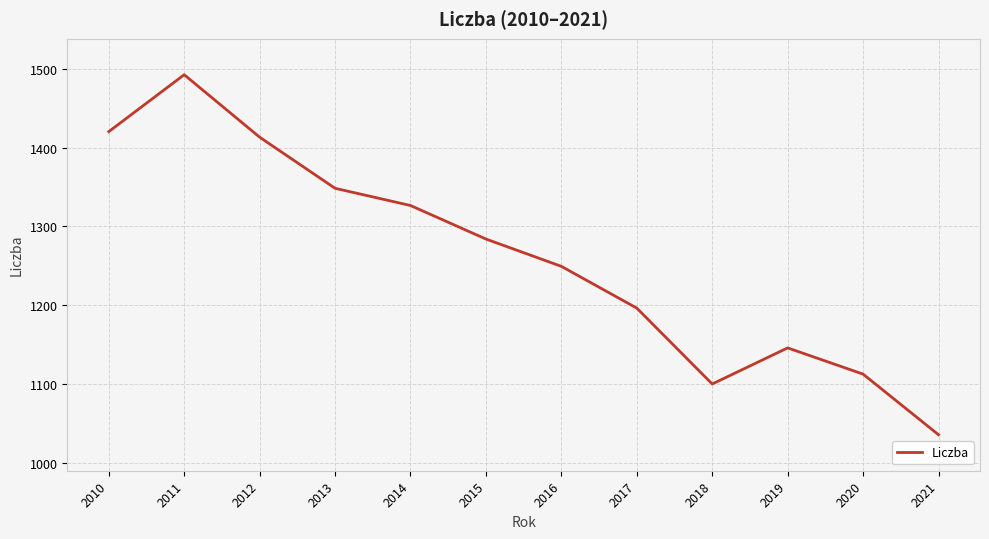

Which category has the lowest value across all series?

2021